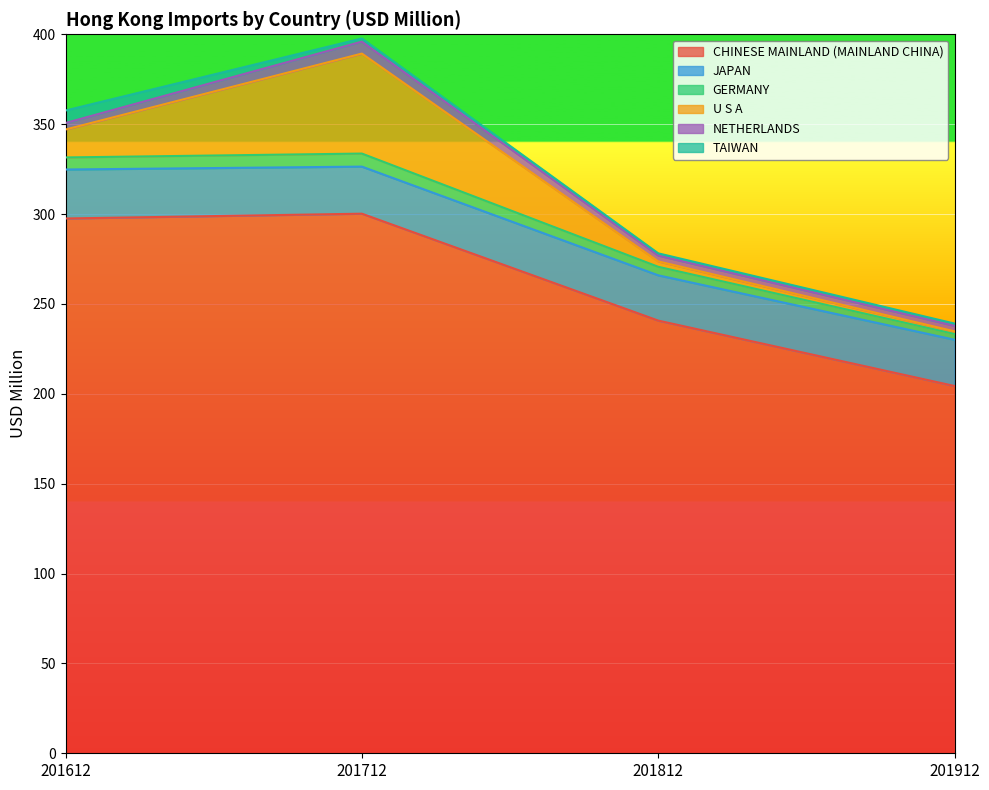

What is the average value of the U S A series?

18.9